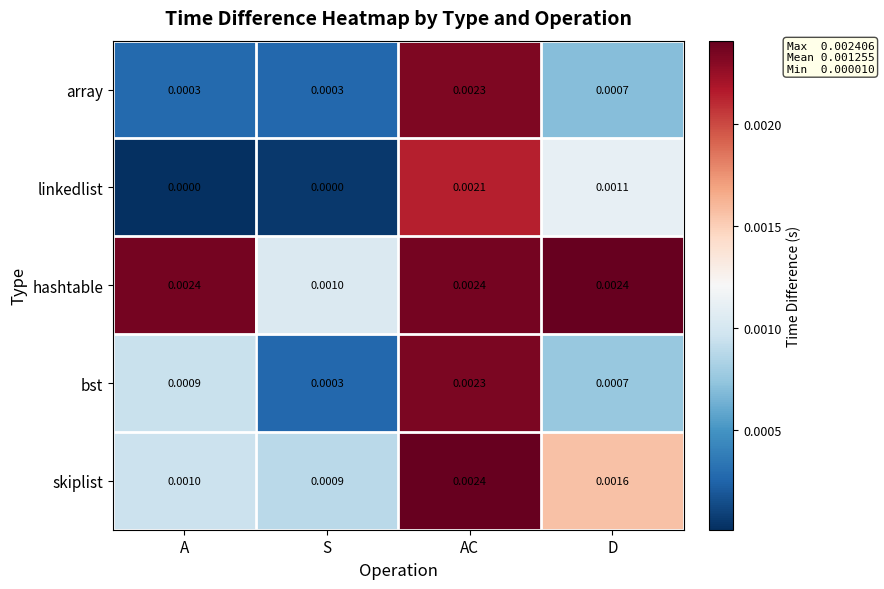

Which series has the largest total across all categories?

hashtable